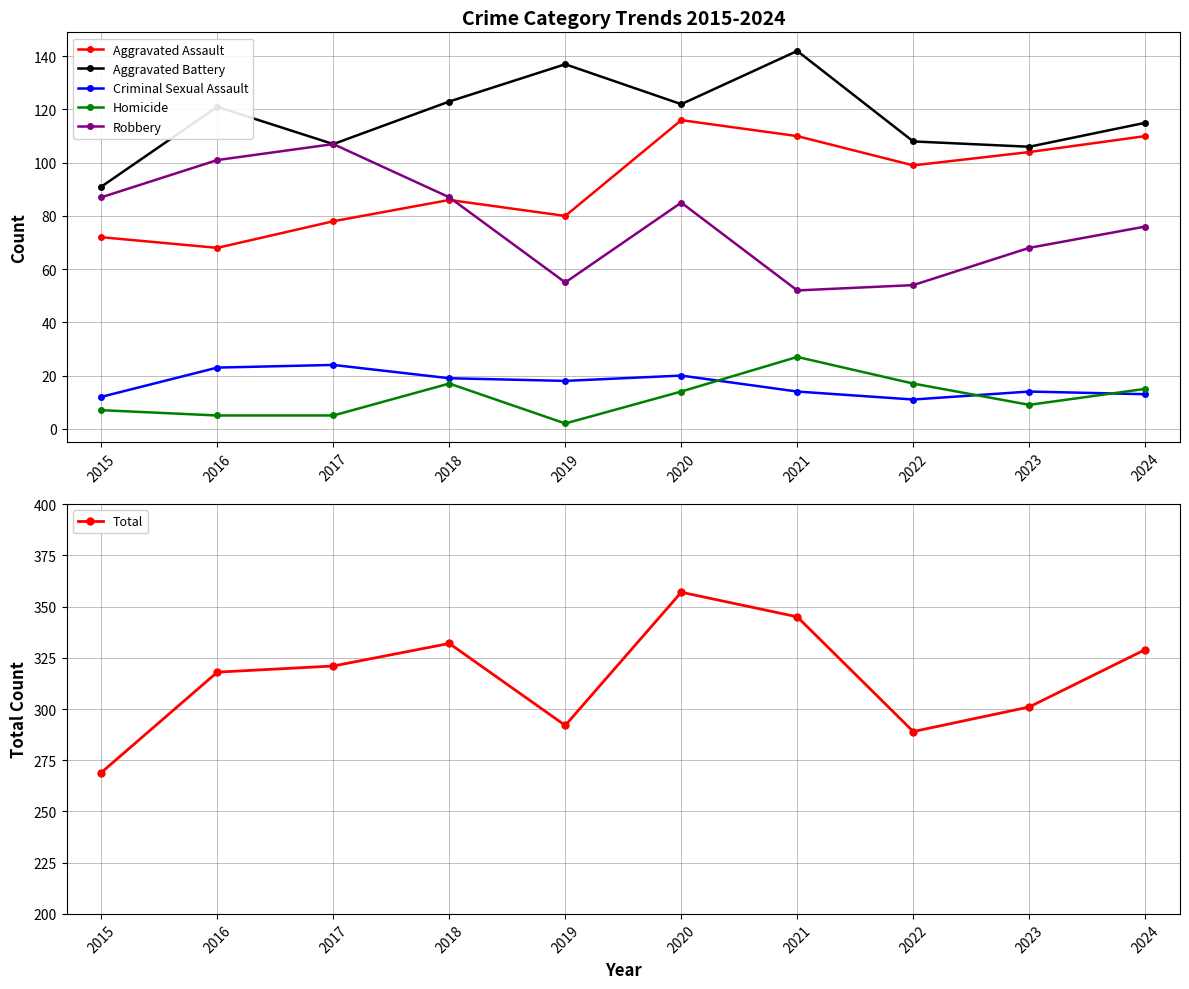

Does the chart have visible grid lines?

Yes